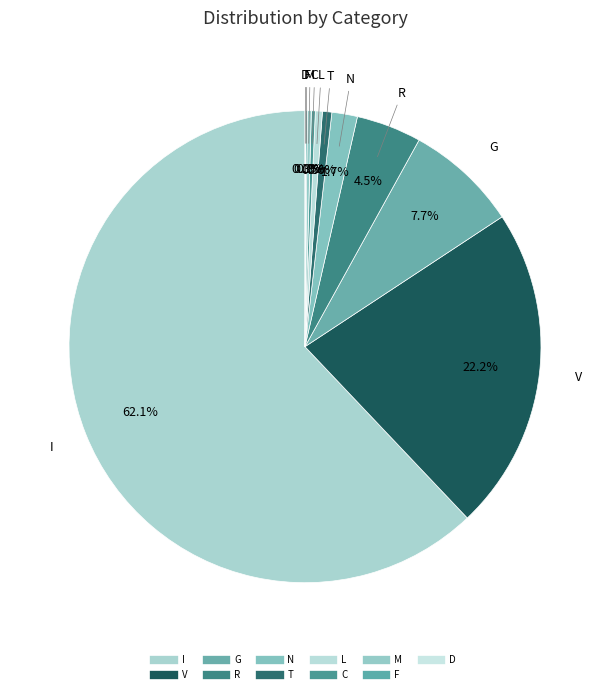

Is it true that D is 0% of the pie?

True